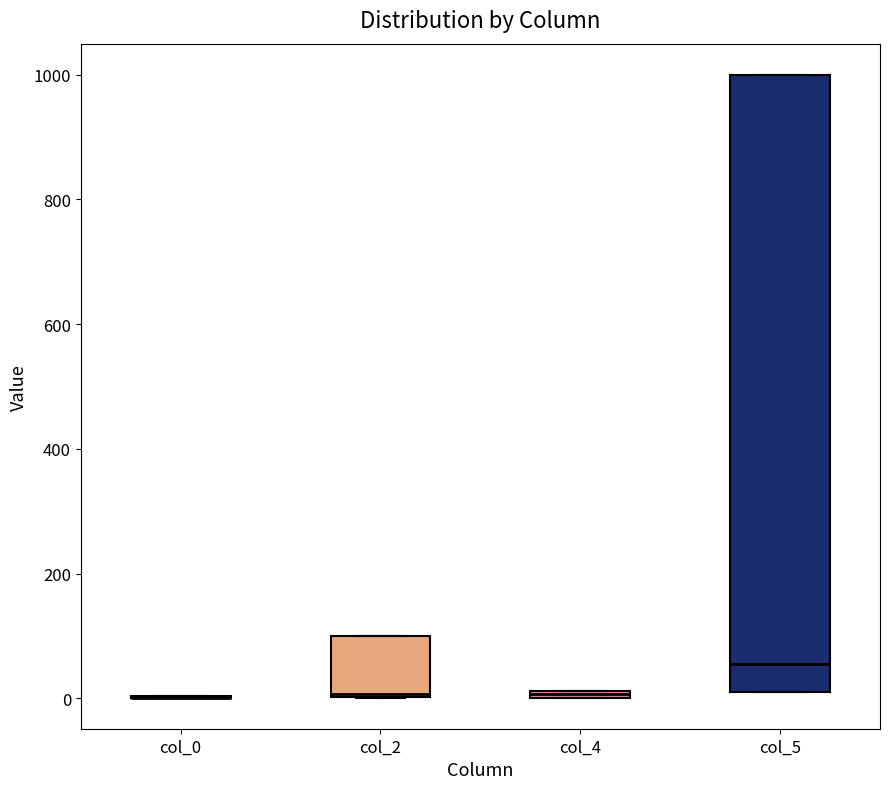

Where is the lower edge of the box for col_2 on the y-axis? The values are not printed on the chart, so give them approximately, as read against the axis.

0